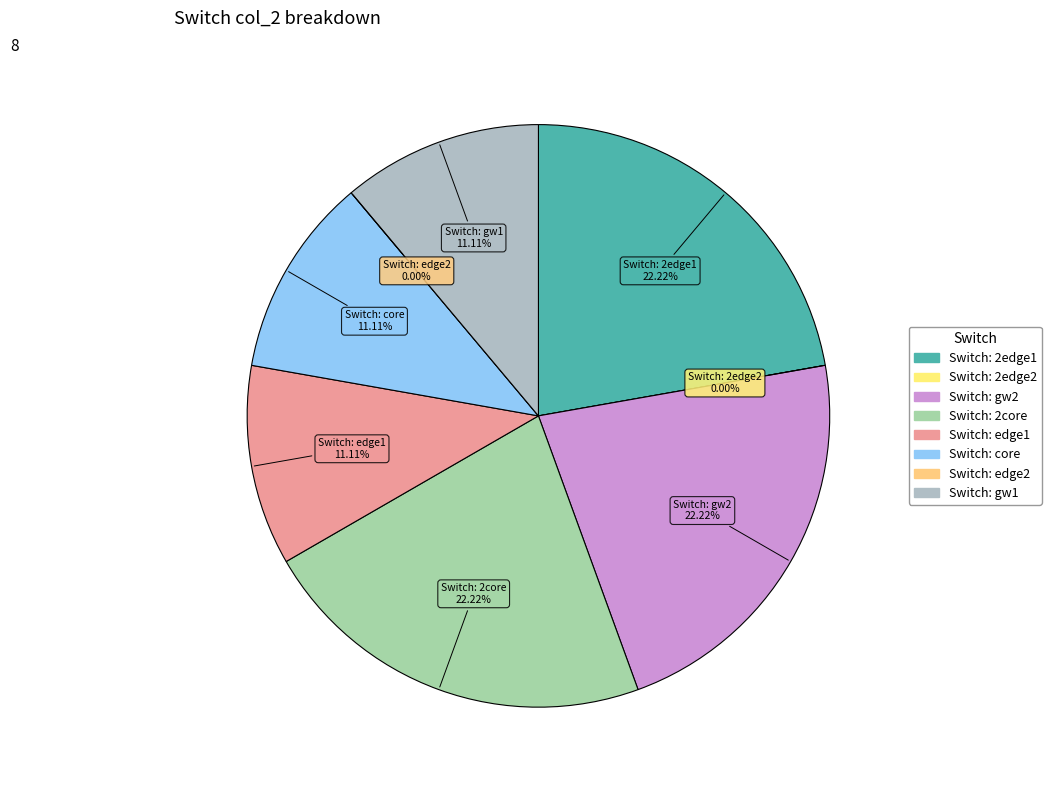

Is it true that Switch: gw1 is 19% of the pie?

False